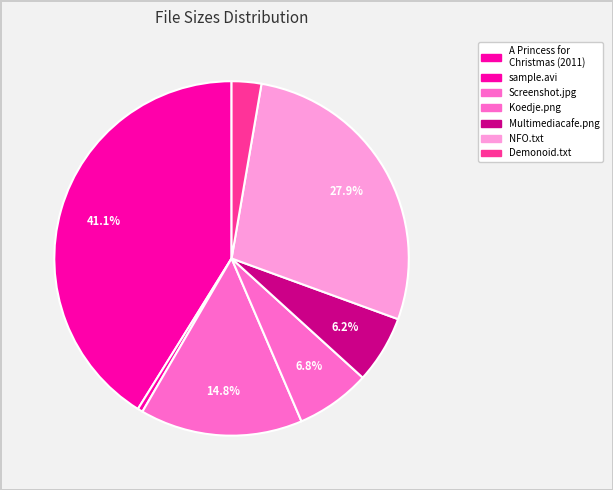

How many slices are in this pie chart?

7